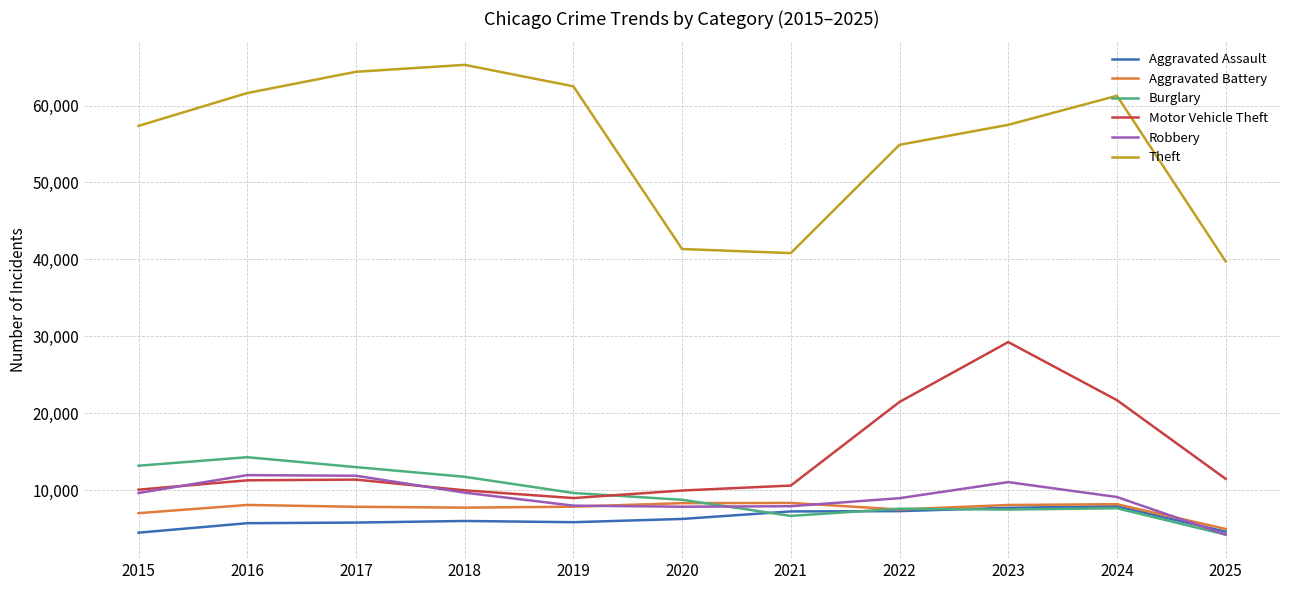

What is the lowest value of the Theft series?

39751